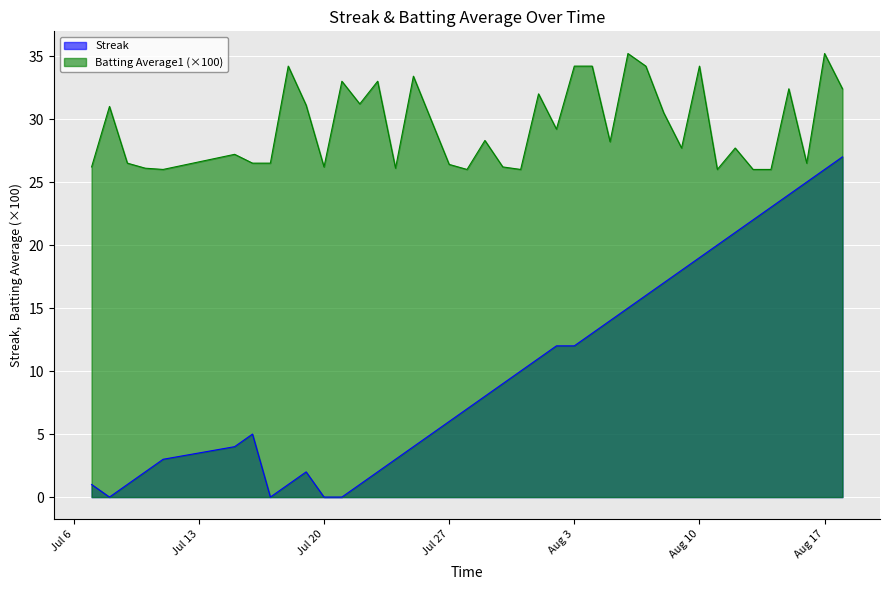

What is the difference between the highest and lowest values at 2010-07-15?

23.2